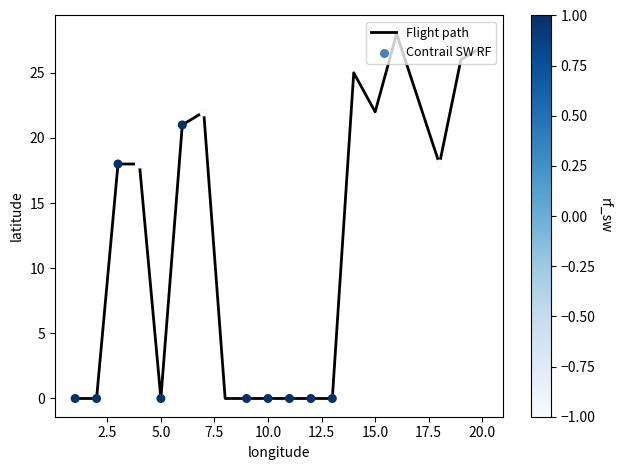

What is the greatest value displayed?

28